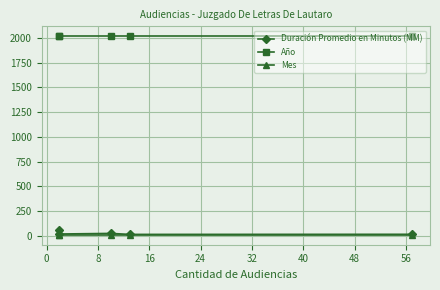

Reading left to right, extract all data points from this chart.

Duración Promedio en Minutos (MM): 61	19	25	15	16
Año: 2017	2017	2017	2017	2017
Mes: 11	11	11	11	11